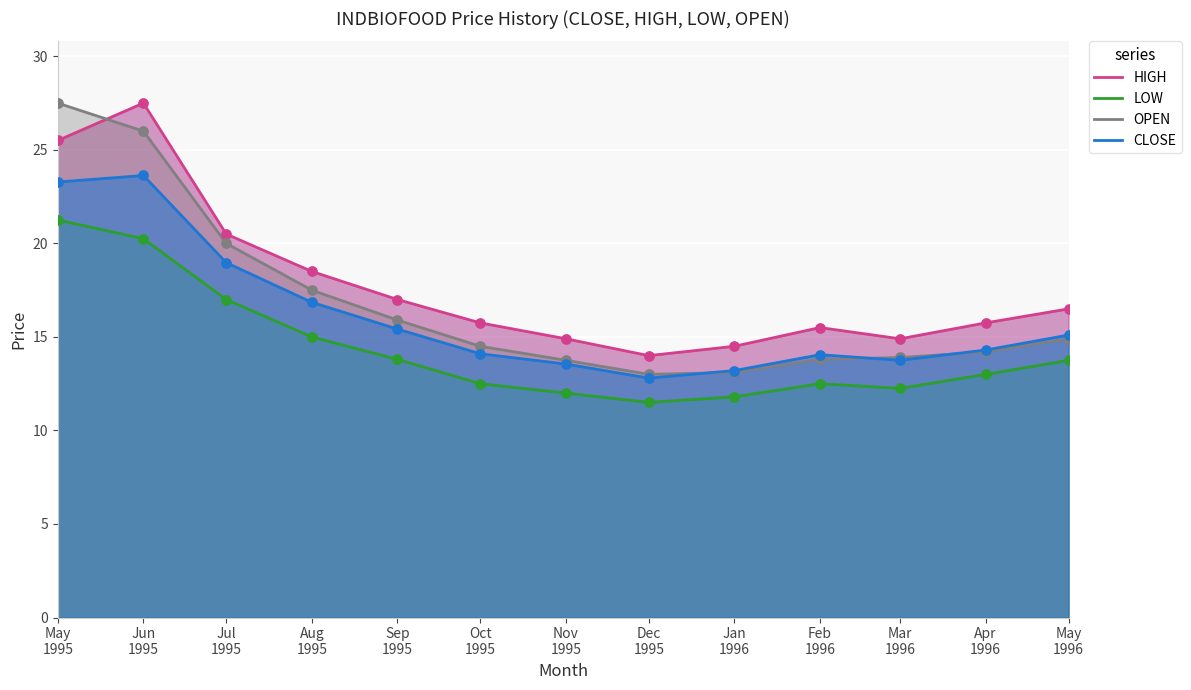

Which series reaches the maximum Y coordinate?

HIGH